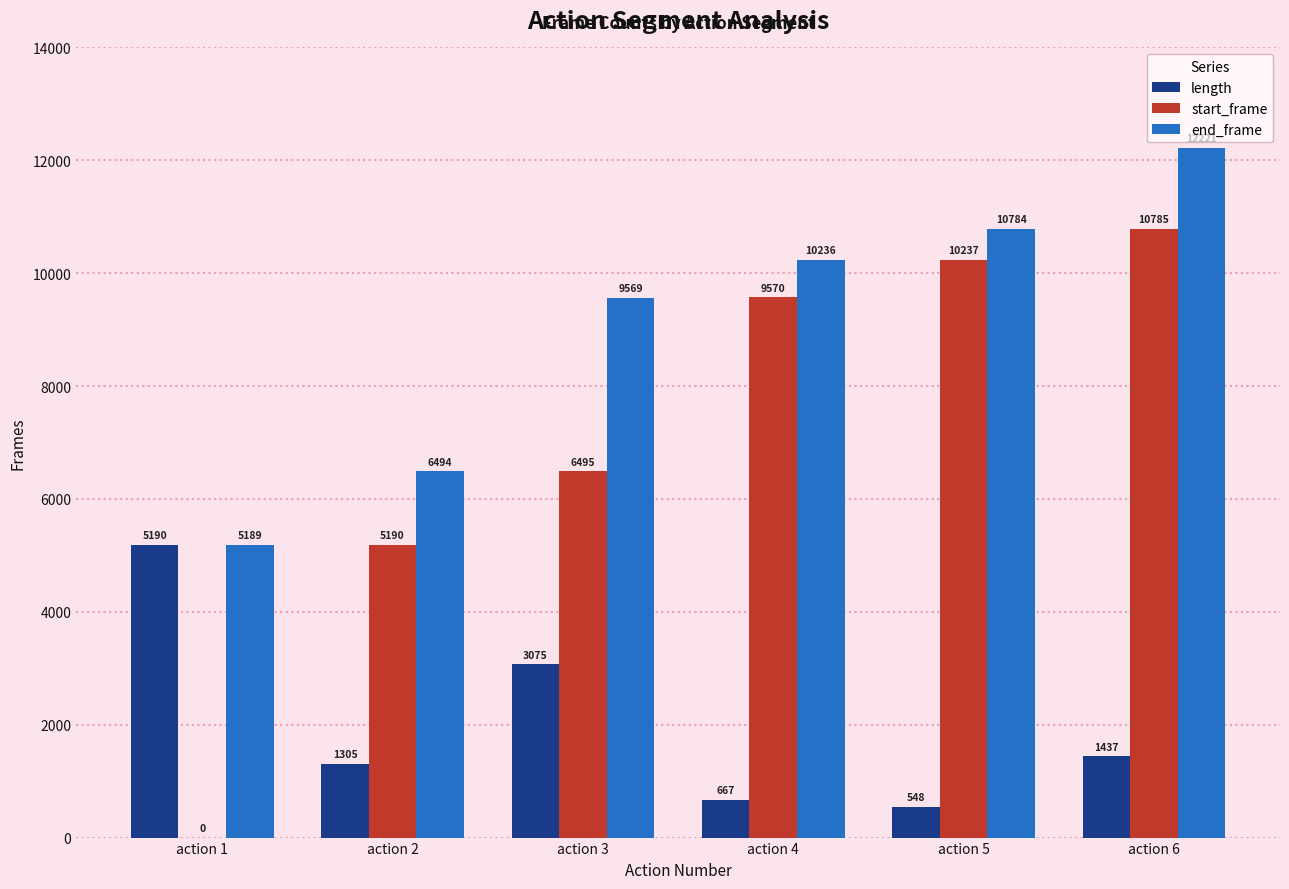

Is it true that start_frame equals 0 at action 1?

True